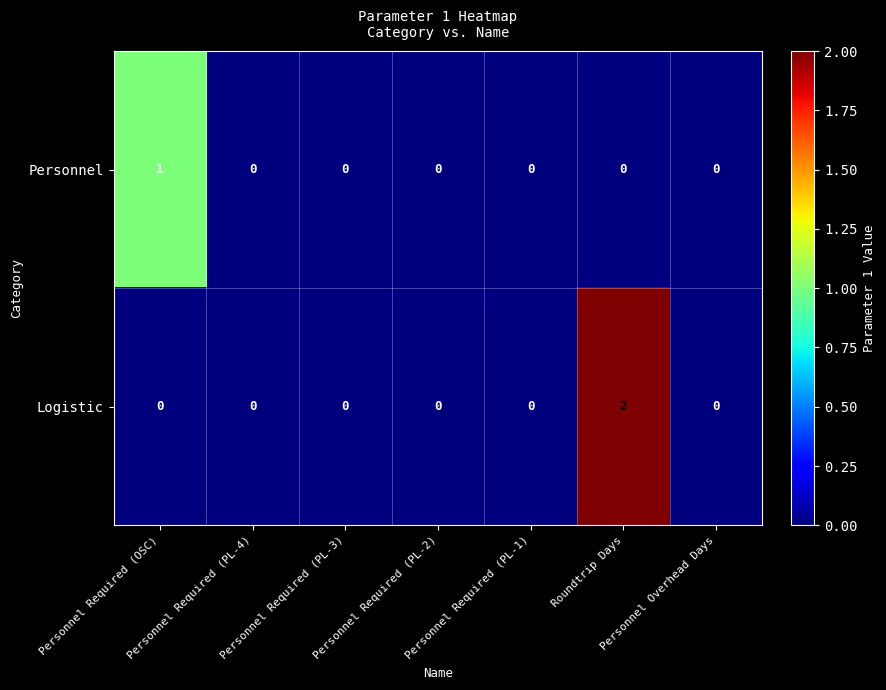

Rank the series by their maximum value, from highest to lowest.

Logistic, Personnel